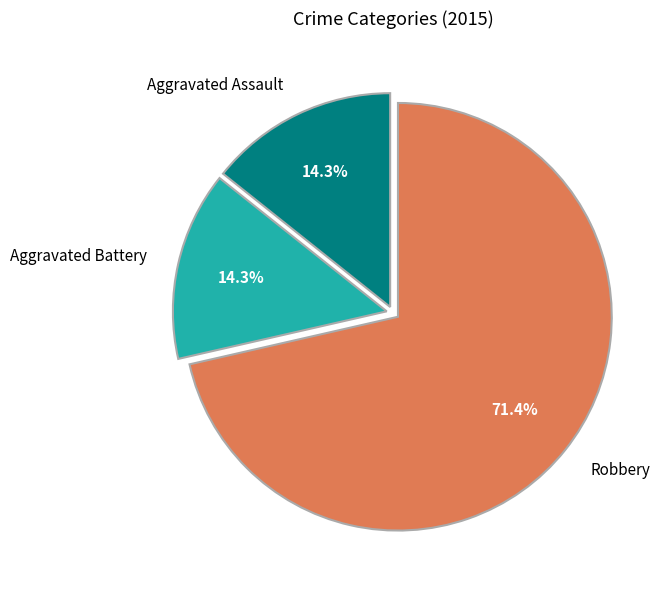

What percentage is the Robbery slice, to the nearest percent?

71%